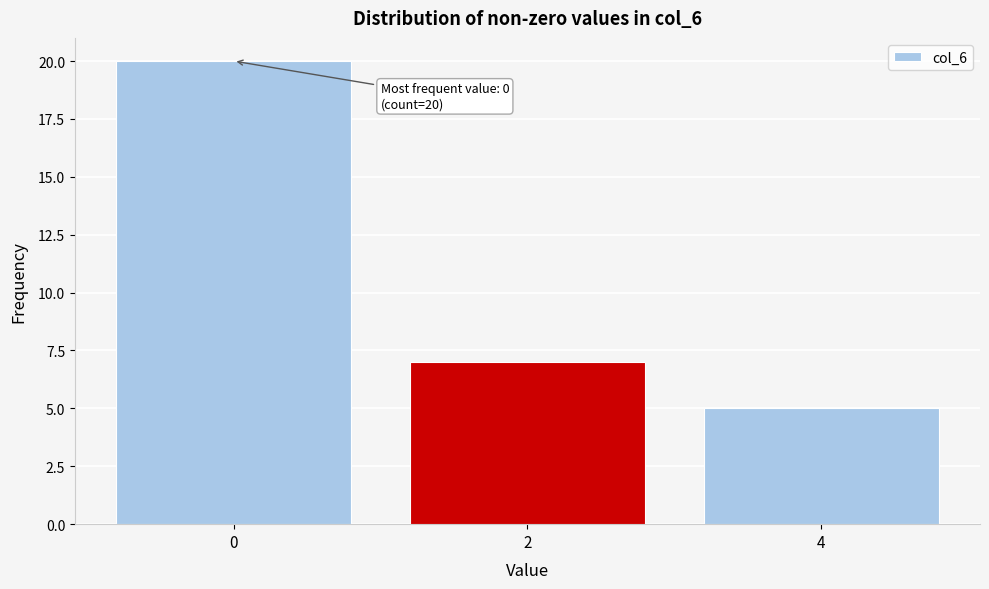

Reading left to right, transcribe all the data shown in this chart.

20	7	5